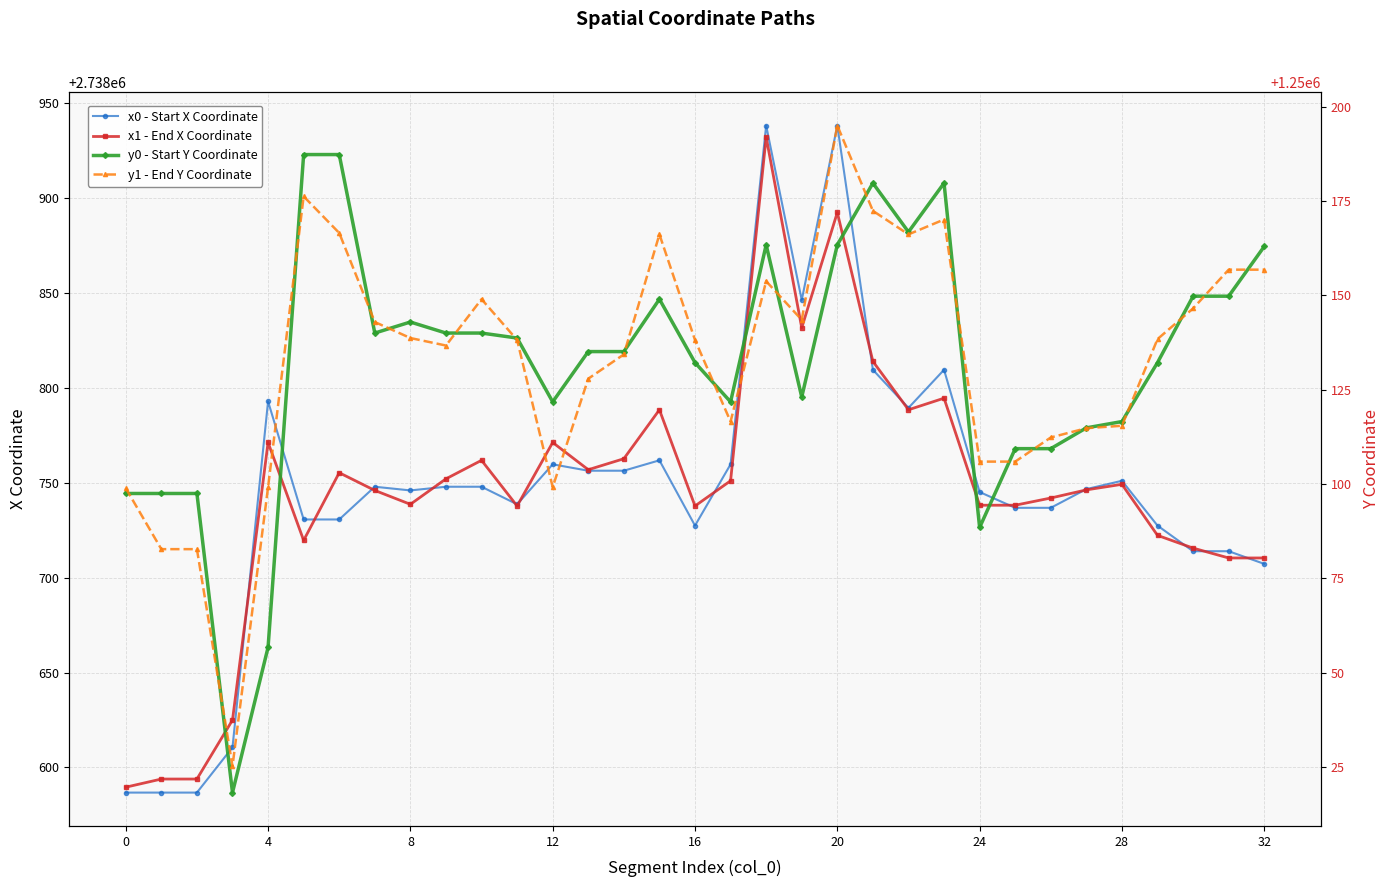

What is the minimum value for x1 - End X Coordinate?

2738589.6